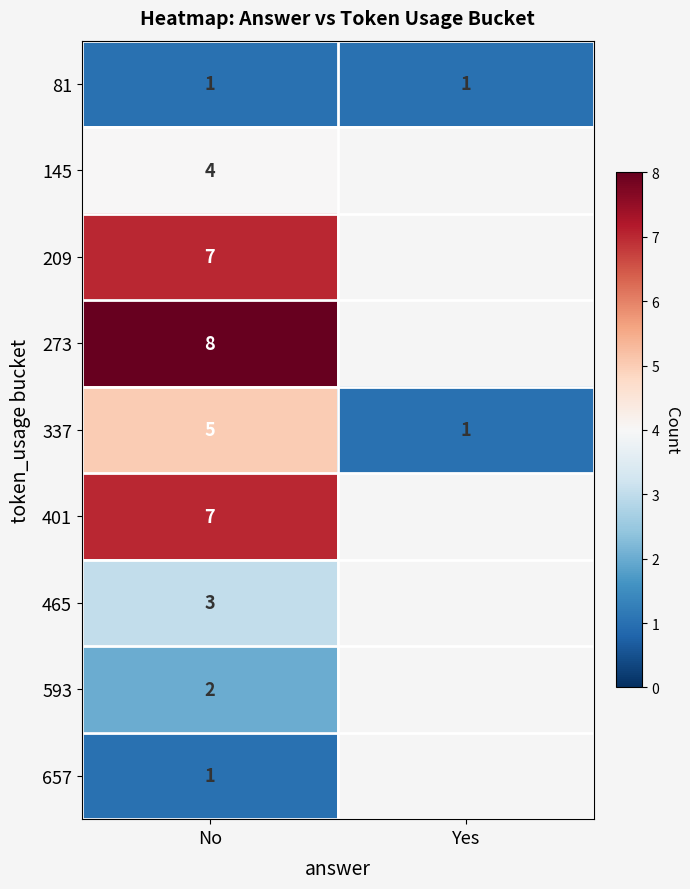

At how many categories does at least one series exceed 6?

1